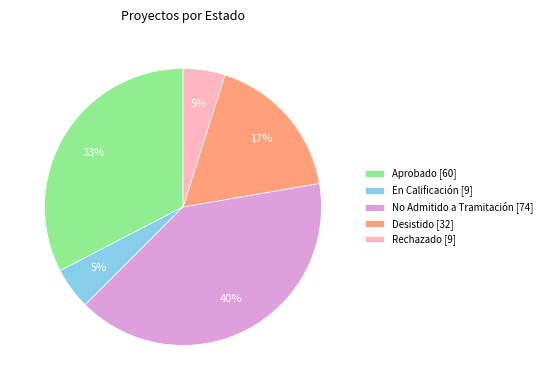

Which has a higher value, Rechazado [9] or Desistido [32]?

Desistido [32]